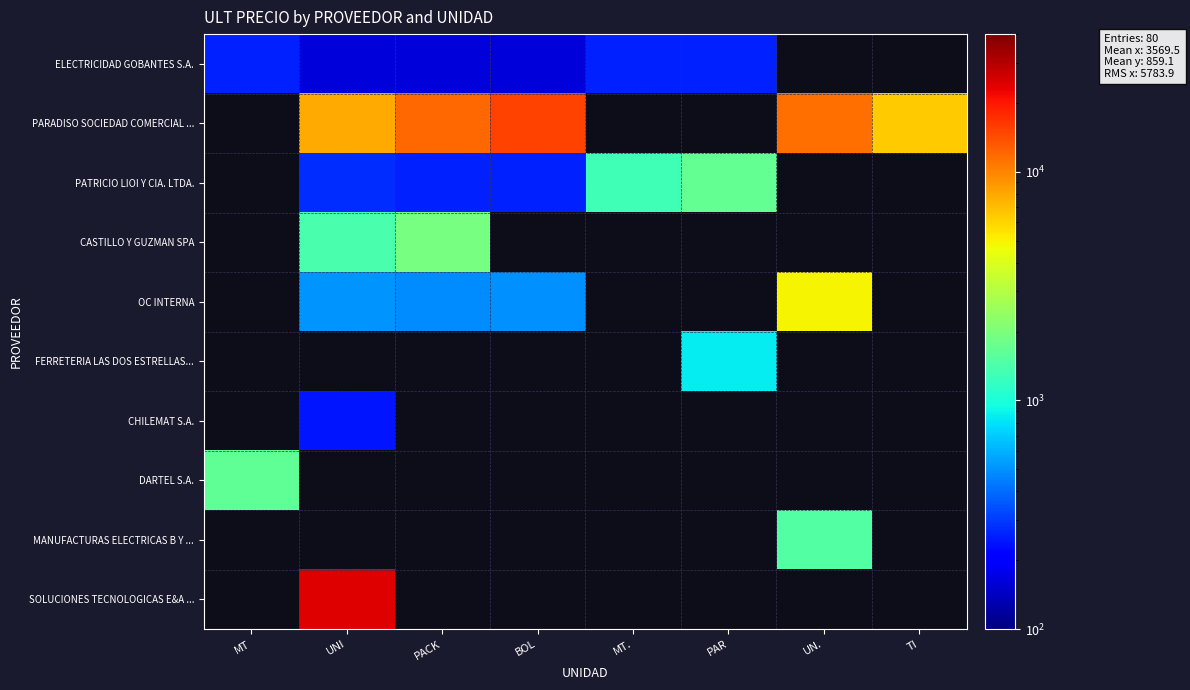

What is the lowest value of the DARTEL S.A. series?

1625.2